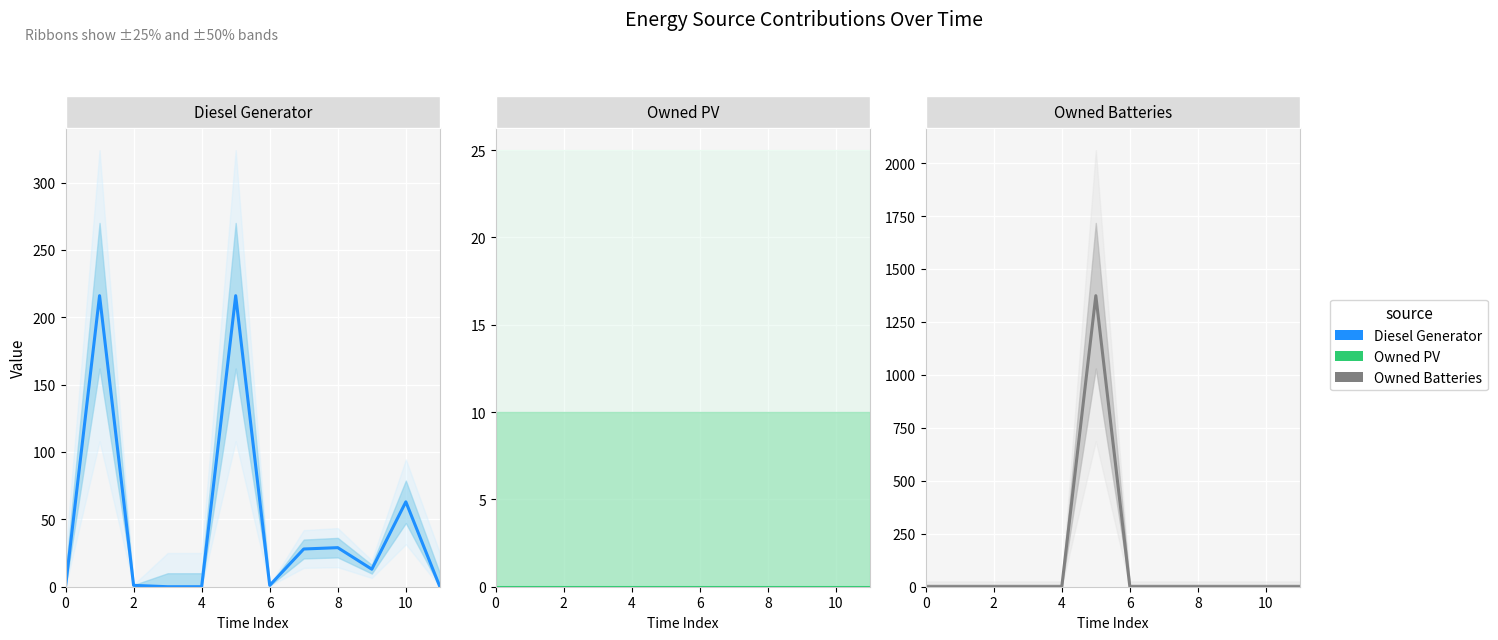

How many interior local valleys does the Diesel Generator series have?

2